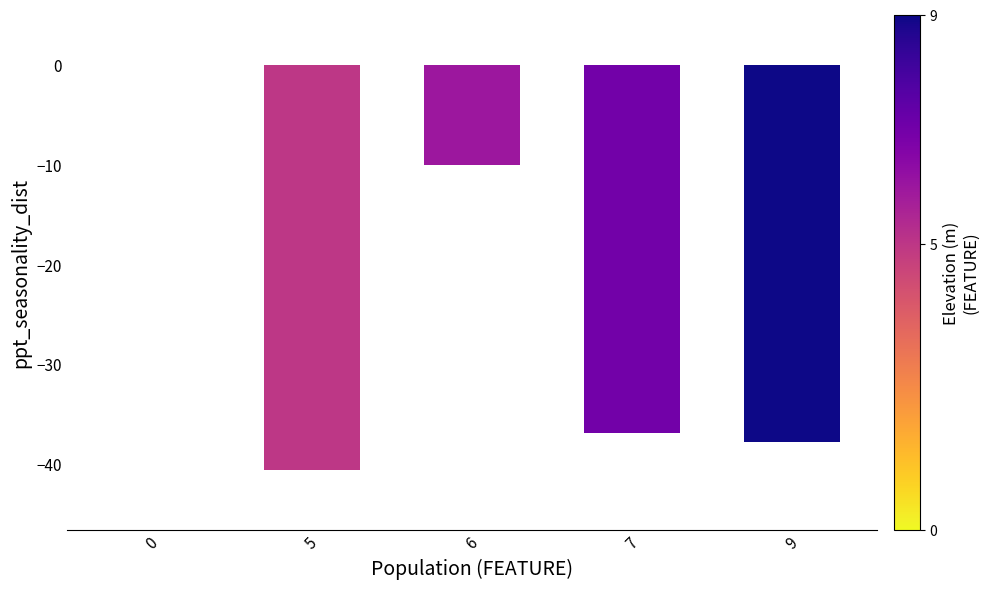

What is the sum of all values?

-125.0